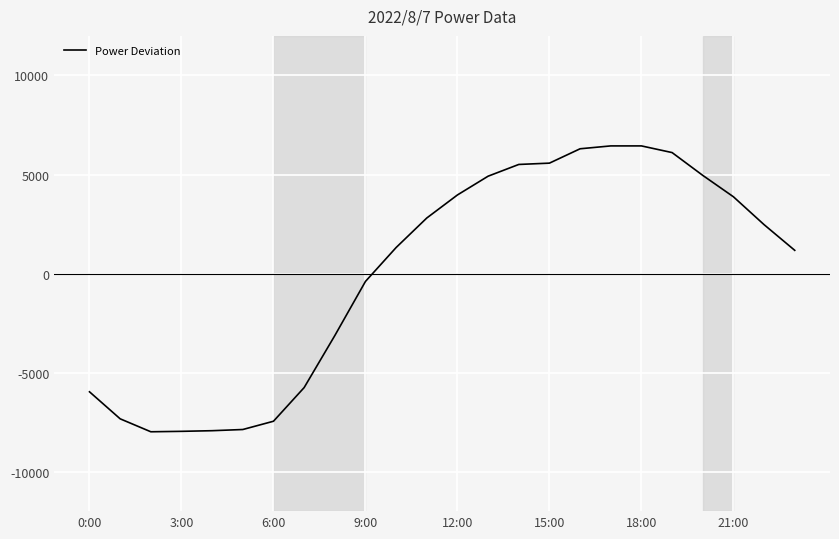

What is the greatest value displayed?

6444.2